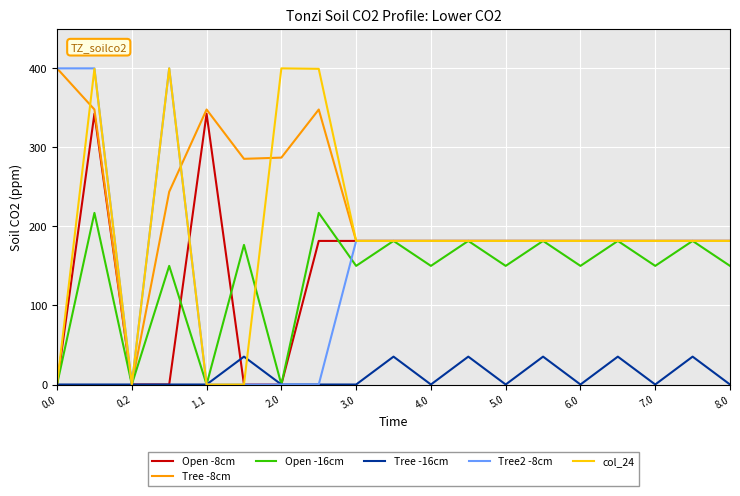

How many values in the Tree2 -8cm series are below 181?

5